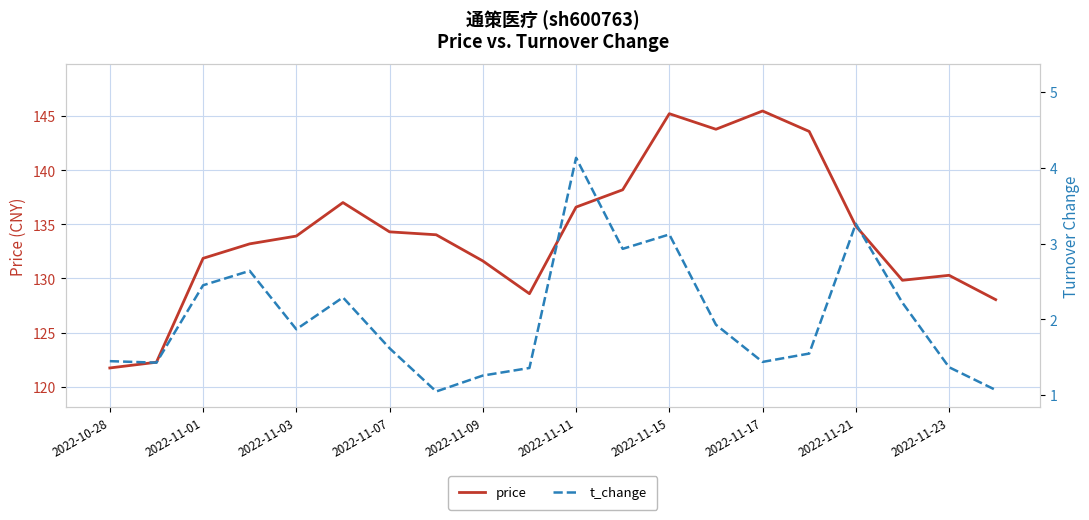

What is the lowest value of the price series?

121.7